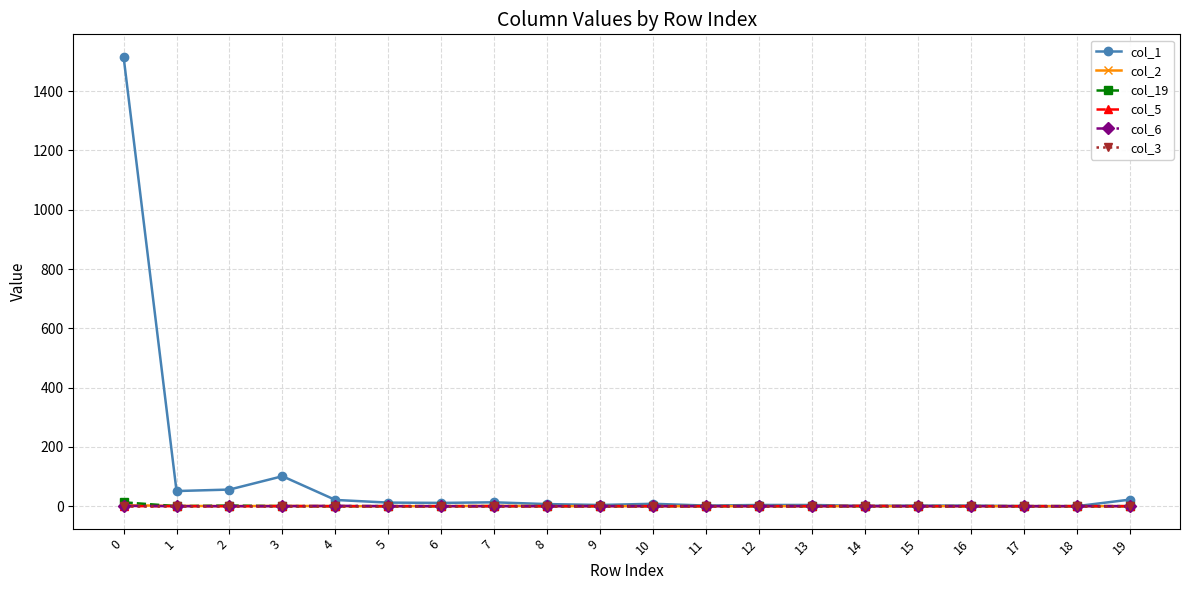

Which series has the largest total across all categories?

col_1